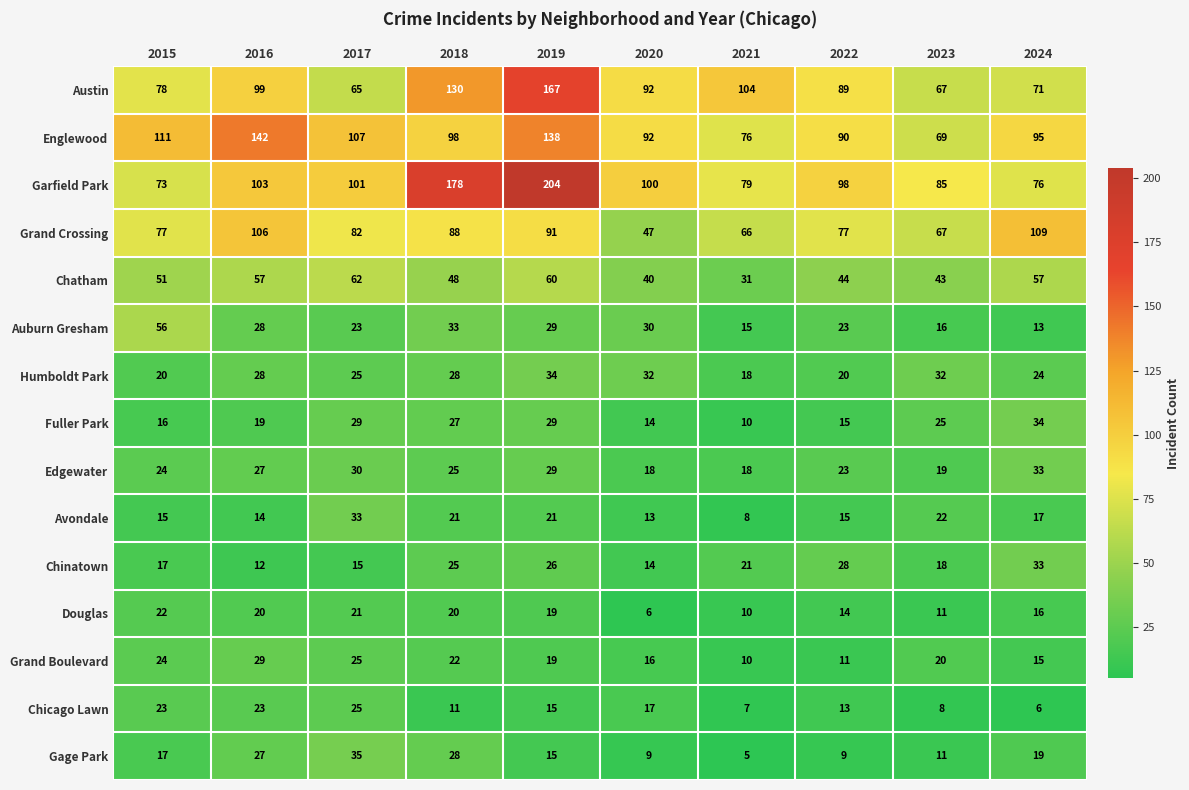

Which series has the largest range (max minus min)?

Garfield Park